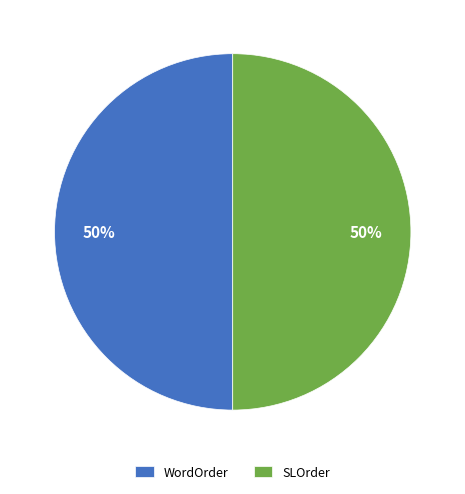

Is the sum of WordOrder and SLOrder greater than half?

Yes